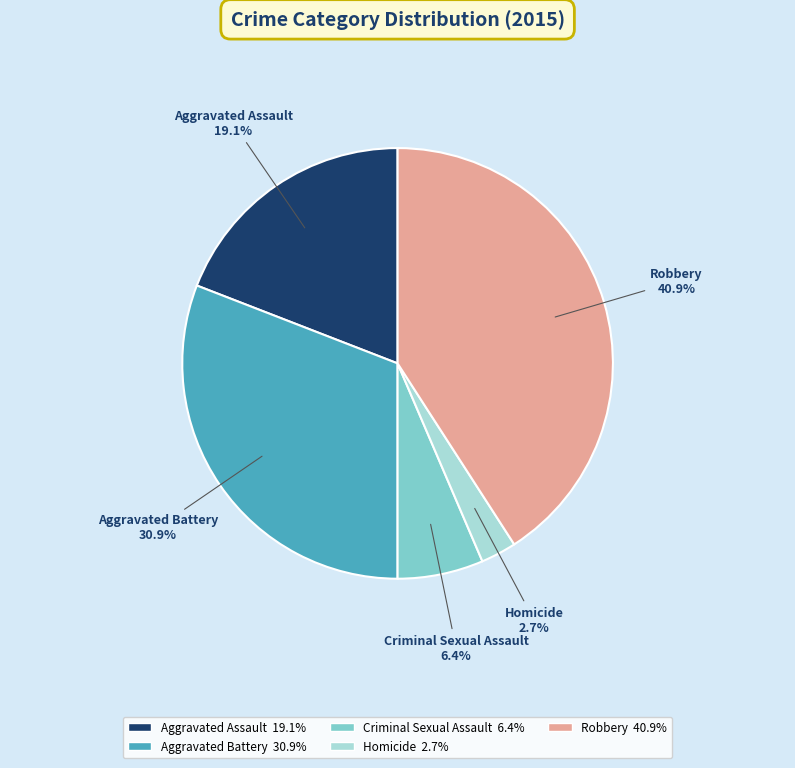

What is the smallest slice in the pie chart?

Homicide